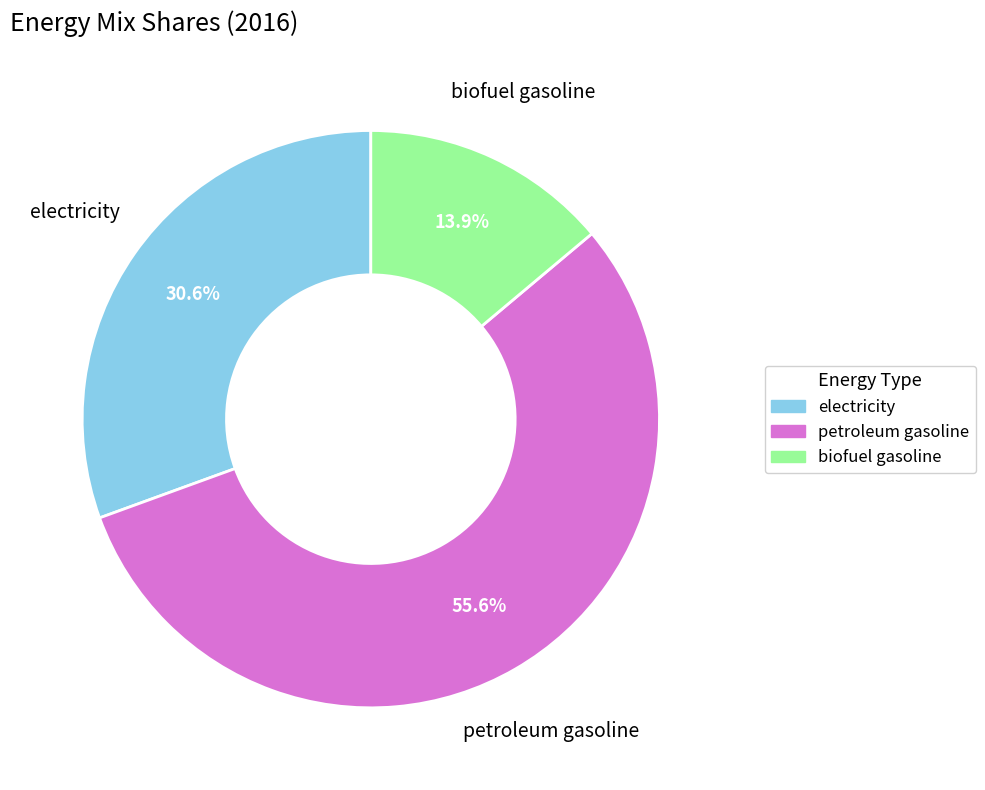

Does any single category account for the majority?

Yes